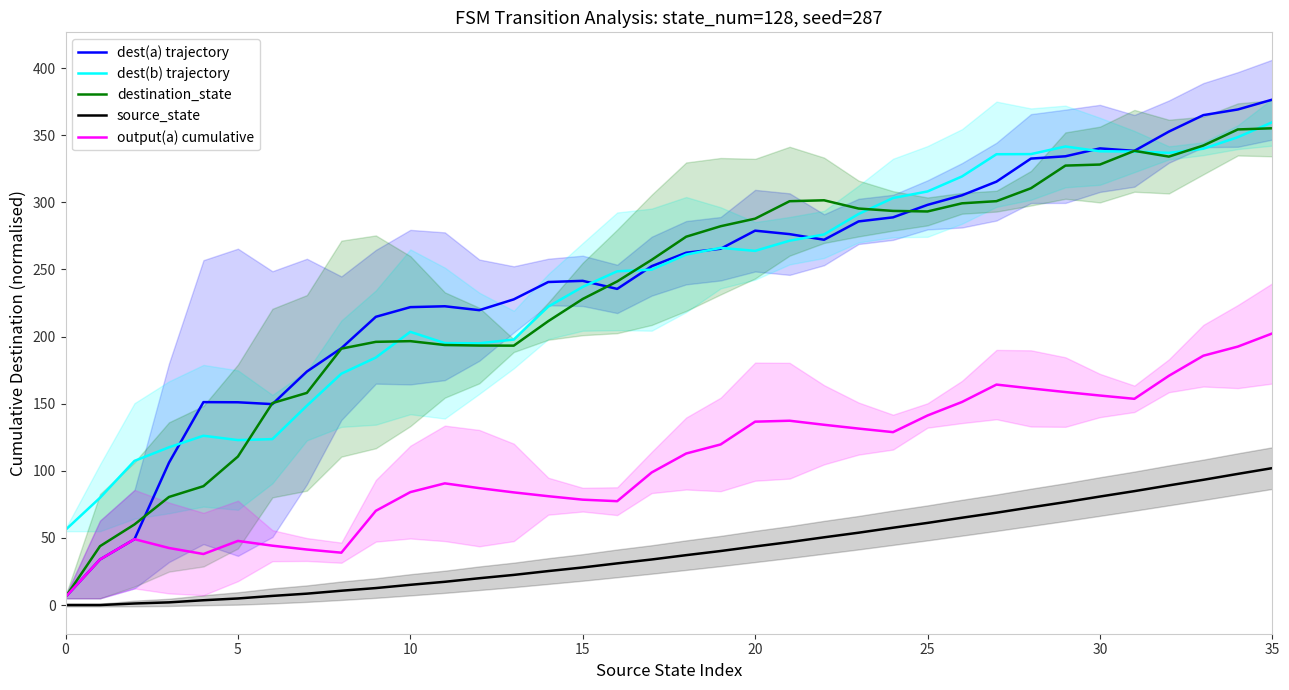

What is the highest value of the dest(b) trajectory series?

359.7